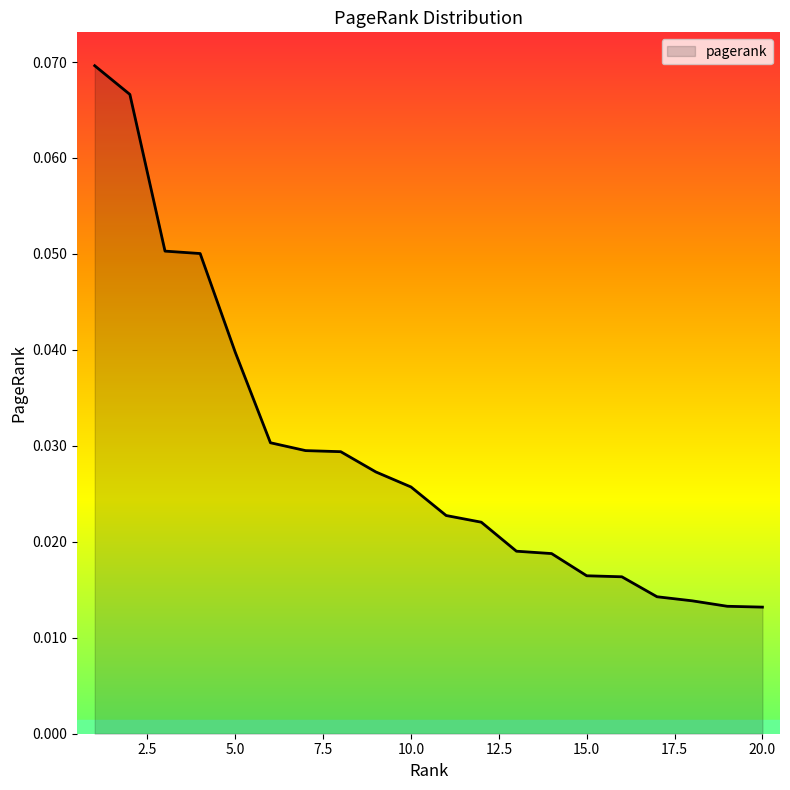

Reading left to right, extract all data points from this chart.

0.1	0.1	0.1	0.1	0.0	0.0	0.0	0.0	0.0	0.0	0.0	0.0	0.0	0.0	0.0	0.0	0.0	0.0	0.0	0.0